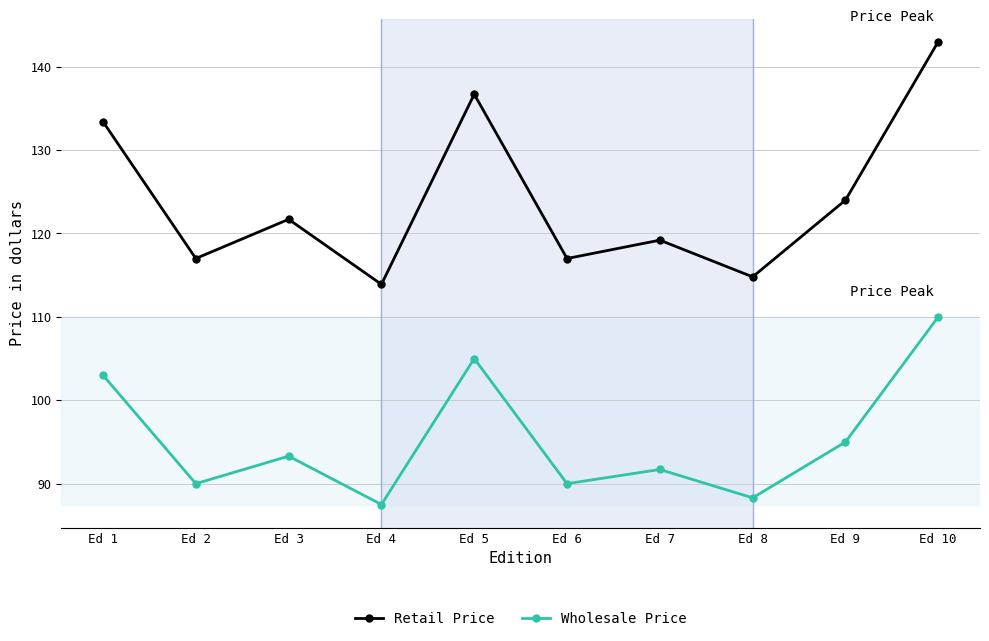

Where is the first local minimum for Wholesale Price?

Ed 2